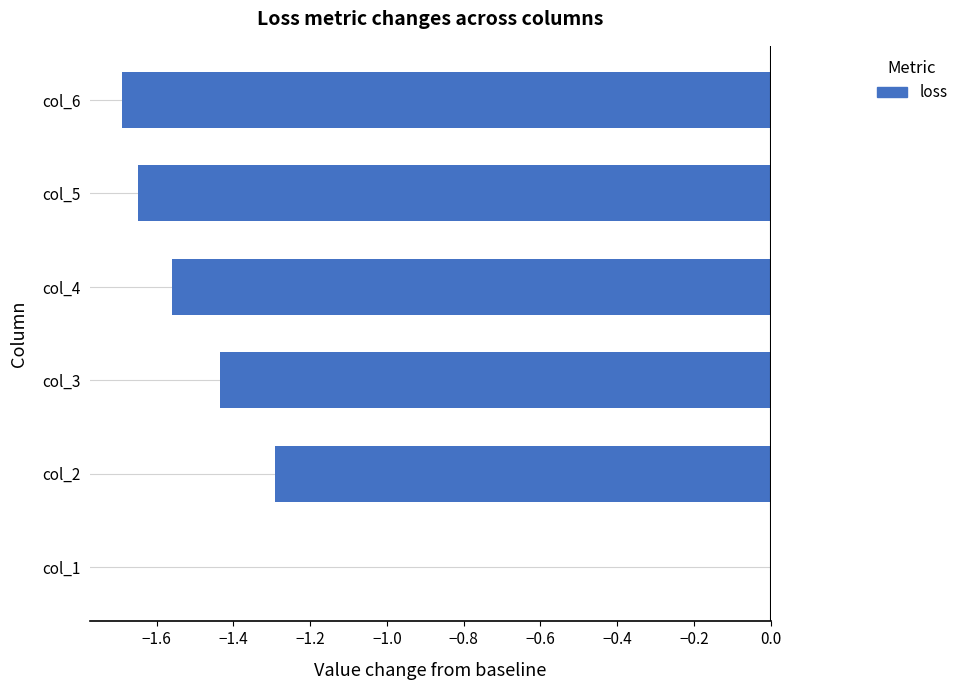

Count the number of categories in the chart.

6